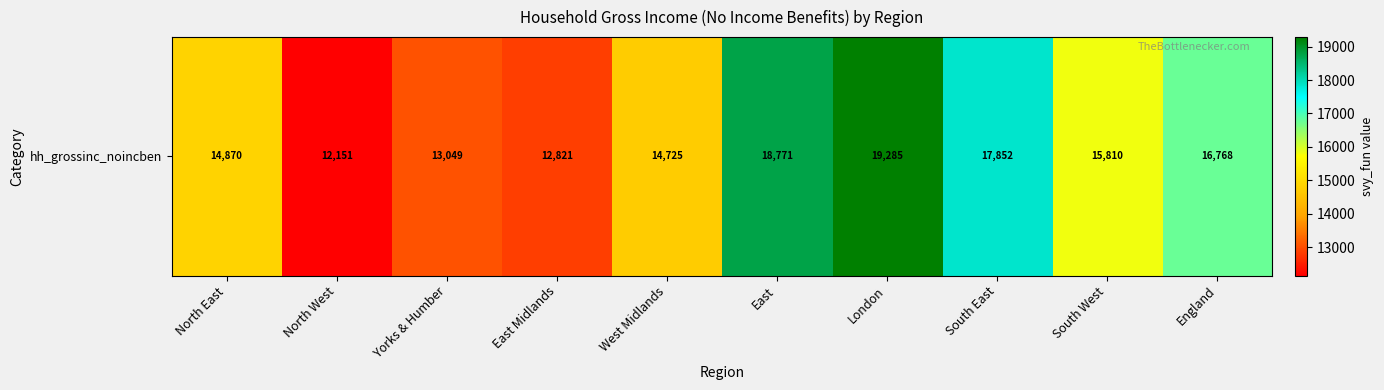

Reading left to right, list all the values displayed in this chart.

14869.8	12151.2	13048.7	12821.5	14725.5	18771.0	19284.5	17852.2	15809.7	16768.3